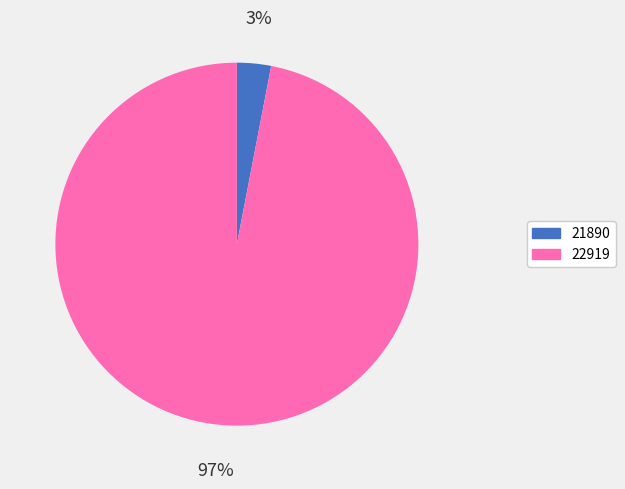

Combined, do 21890 and 22919 account for over 50%?

Yes